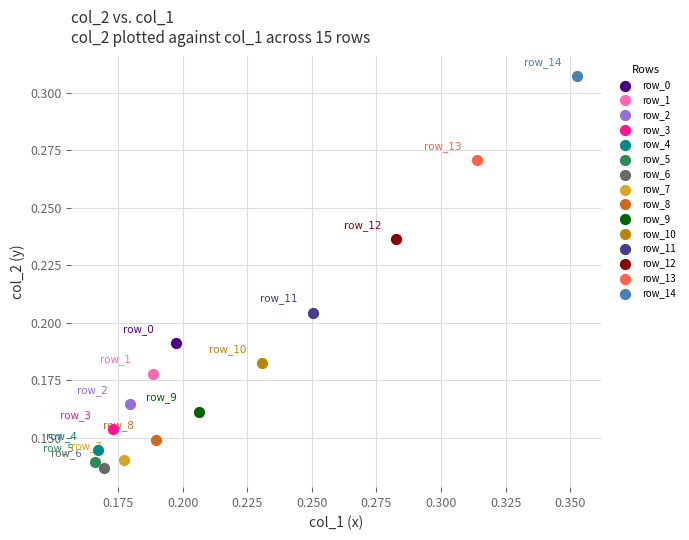

What are all the series names shown in the legend?

row_0, row_1, row_2, row_3, row_4, row_5, row_6, row_7, row_8, row_9, row_10, row_11, row_12, row_13, row_14